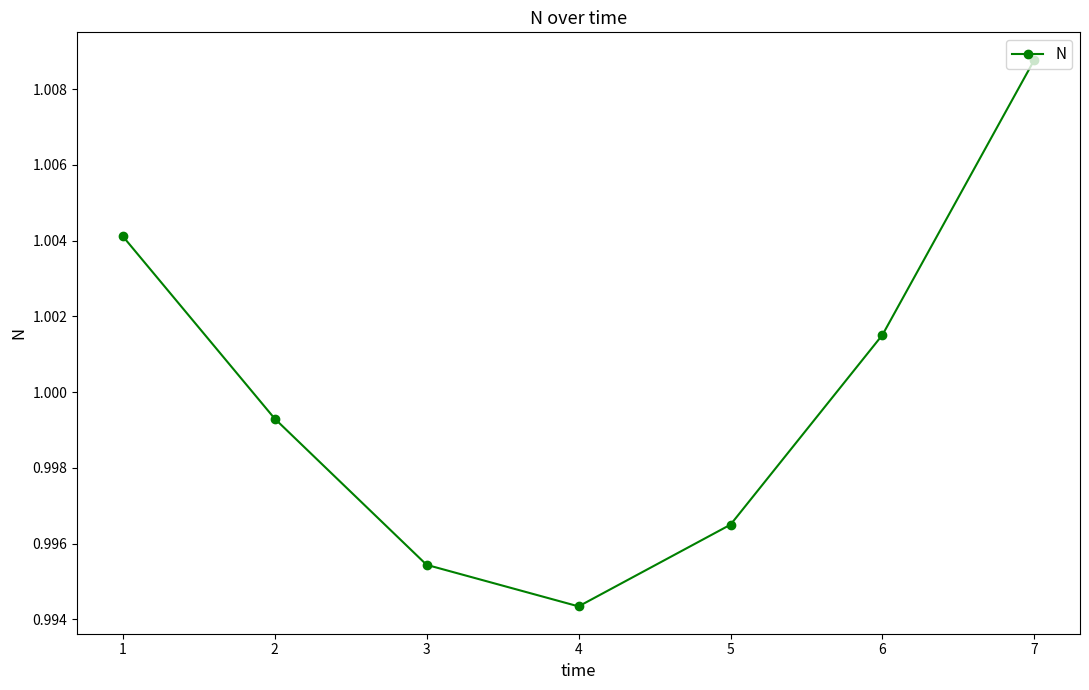

Does the chart have visible grid lines?

No